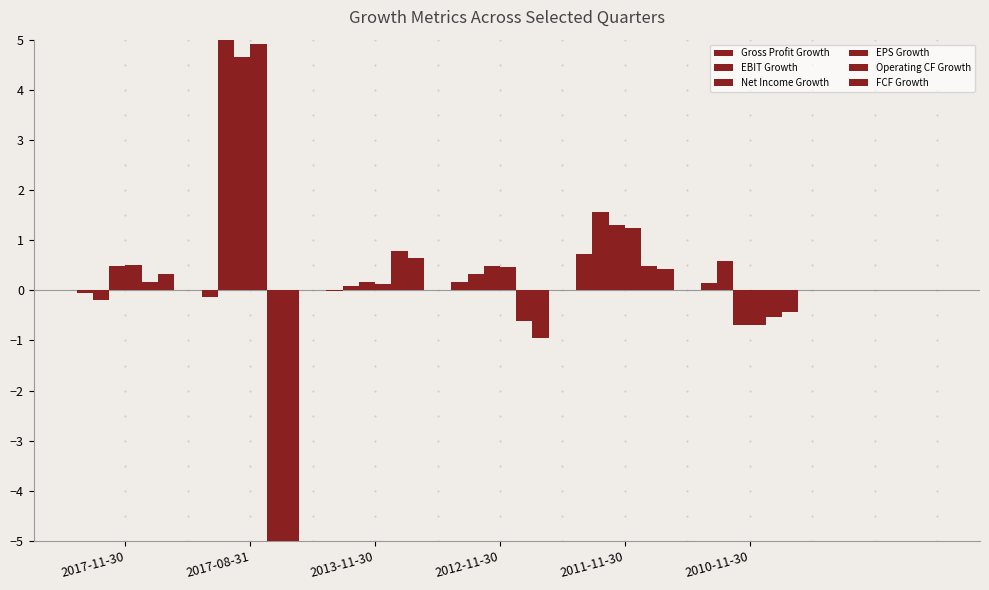

Which series has the largest total across all categories?

EBIT Growth